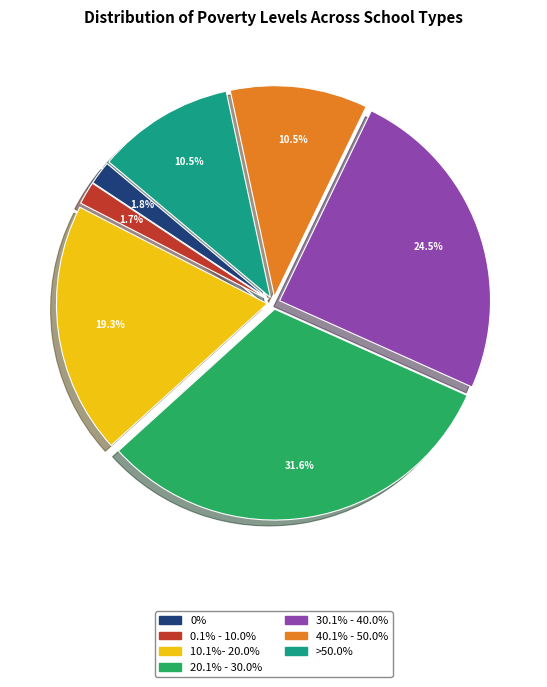

Between >50.0% and 30.1% - 40.0%, which is larger?

30.1% - 40.0%